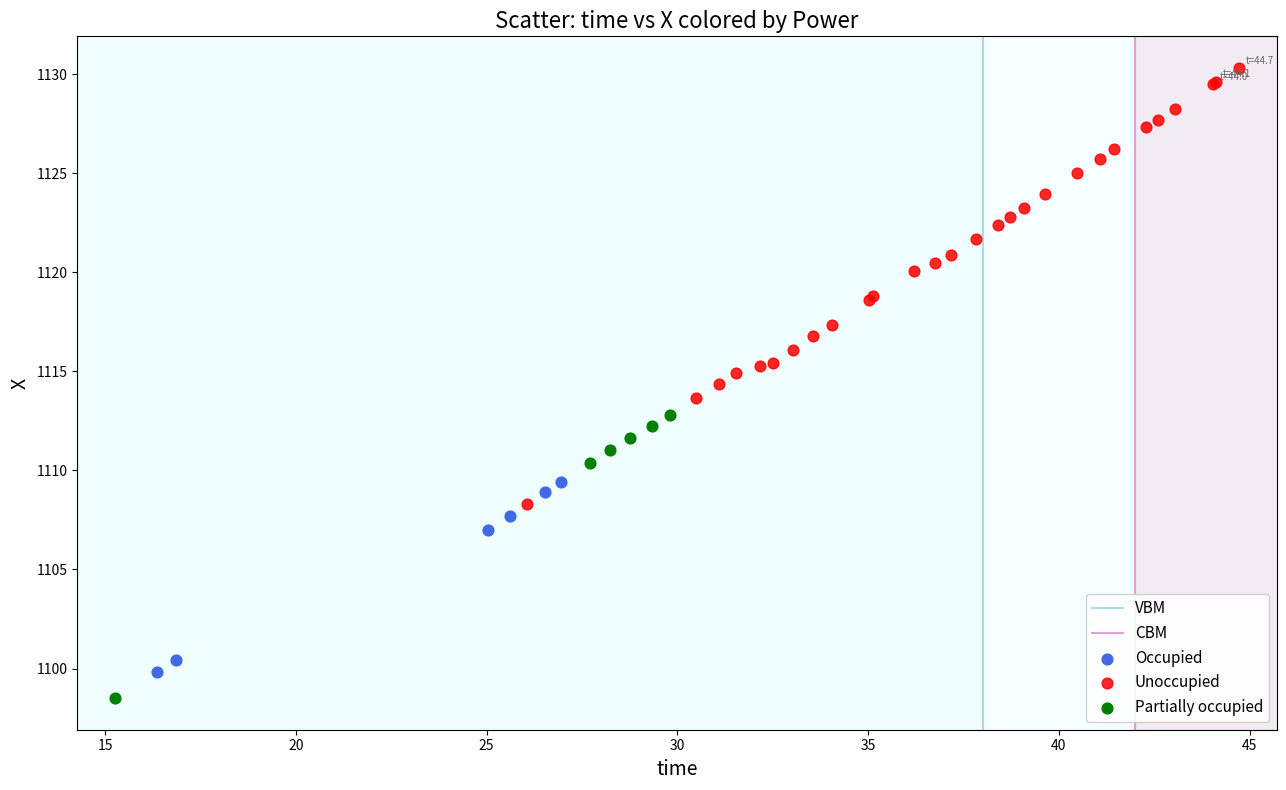

Which series has the largest Y range (max minus min)?

Unoccupied